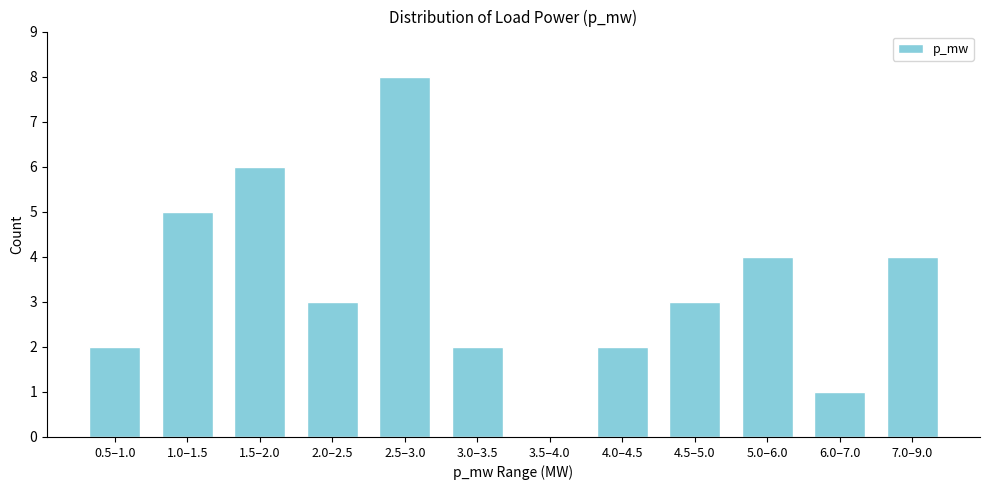

Reading left to right, list all the values displayed in this chart.

0.5–1.0=2	1.0–1.5=5	1.5–2.0=6	2.0–2.5=3	2.5–3.0=8	3.0–3.5=2	3.5–4.0=0	4.0–4.5=2	4.5–5.0=3	5.0–6.0=4	6.0–7.0=1	7.0–9.0=4